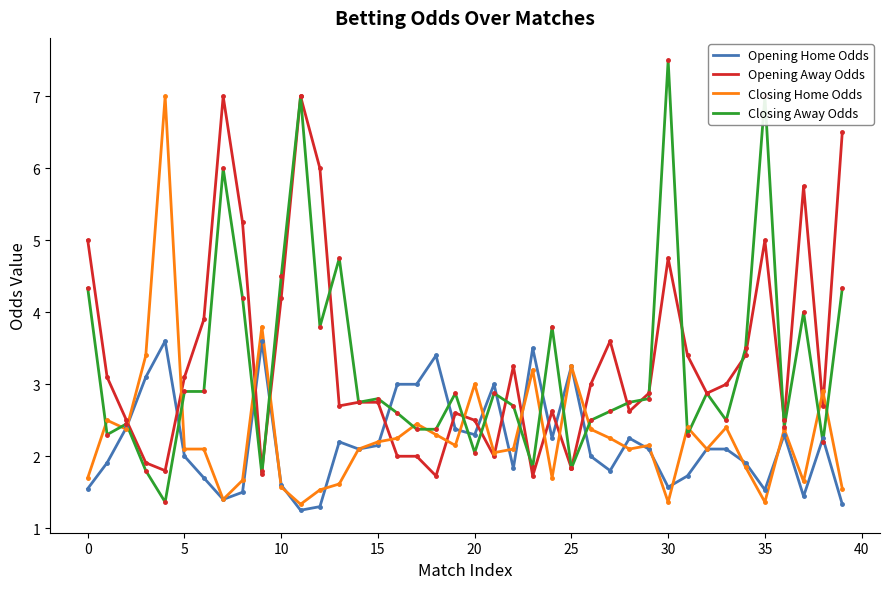

What is the difference between the maximum and minimum values in the Closing Away Odds series?

6.1